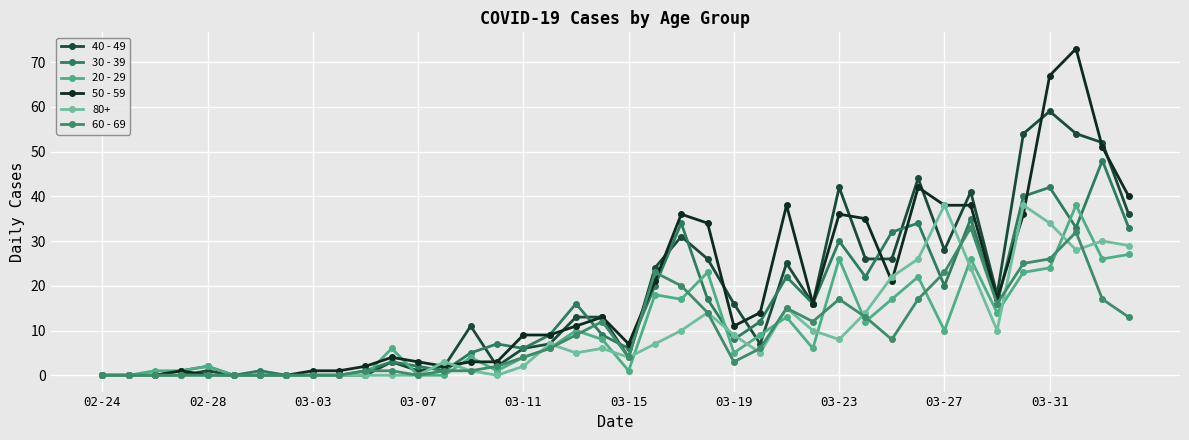

How many data points in 80+ are less than 6?

20